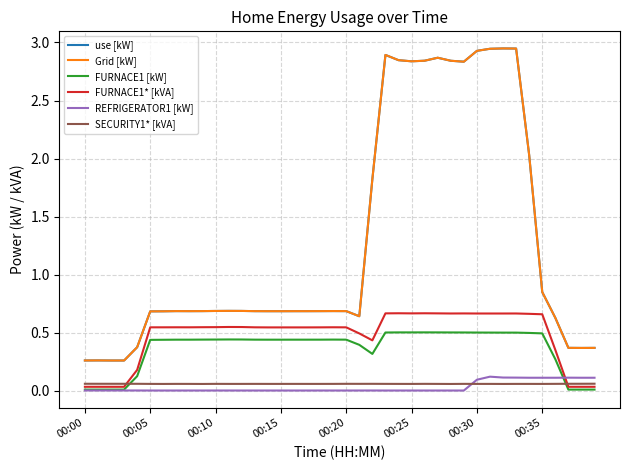

What is the label of the 3rd point from the right?

37